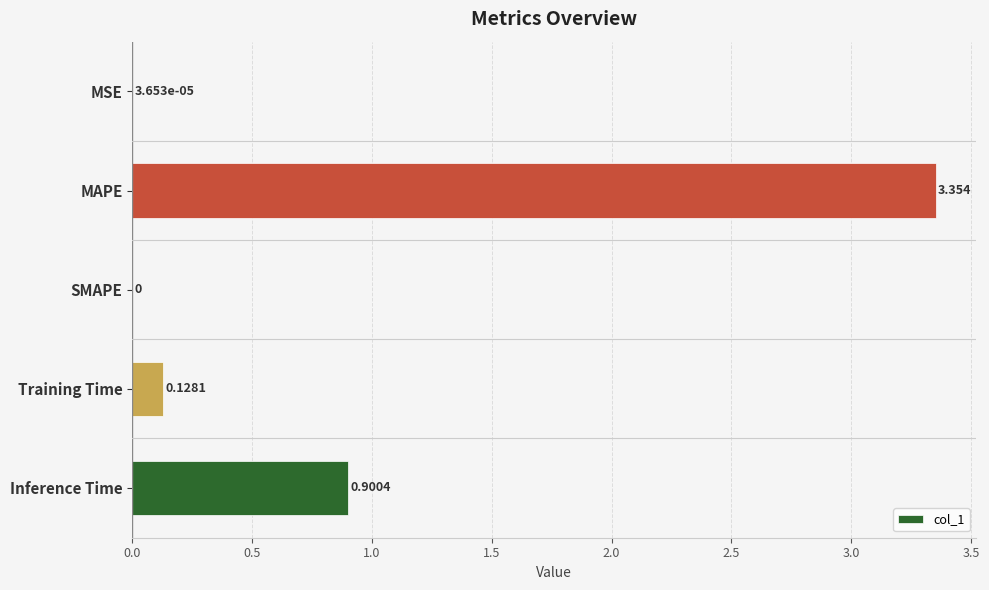

Between SMAPE and MAPE, which is larger?

MAPE